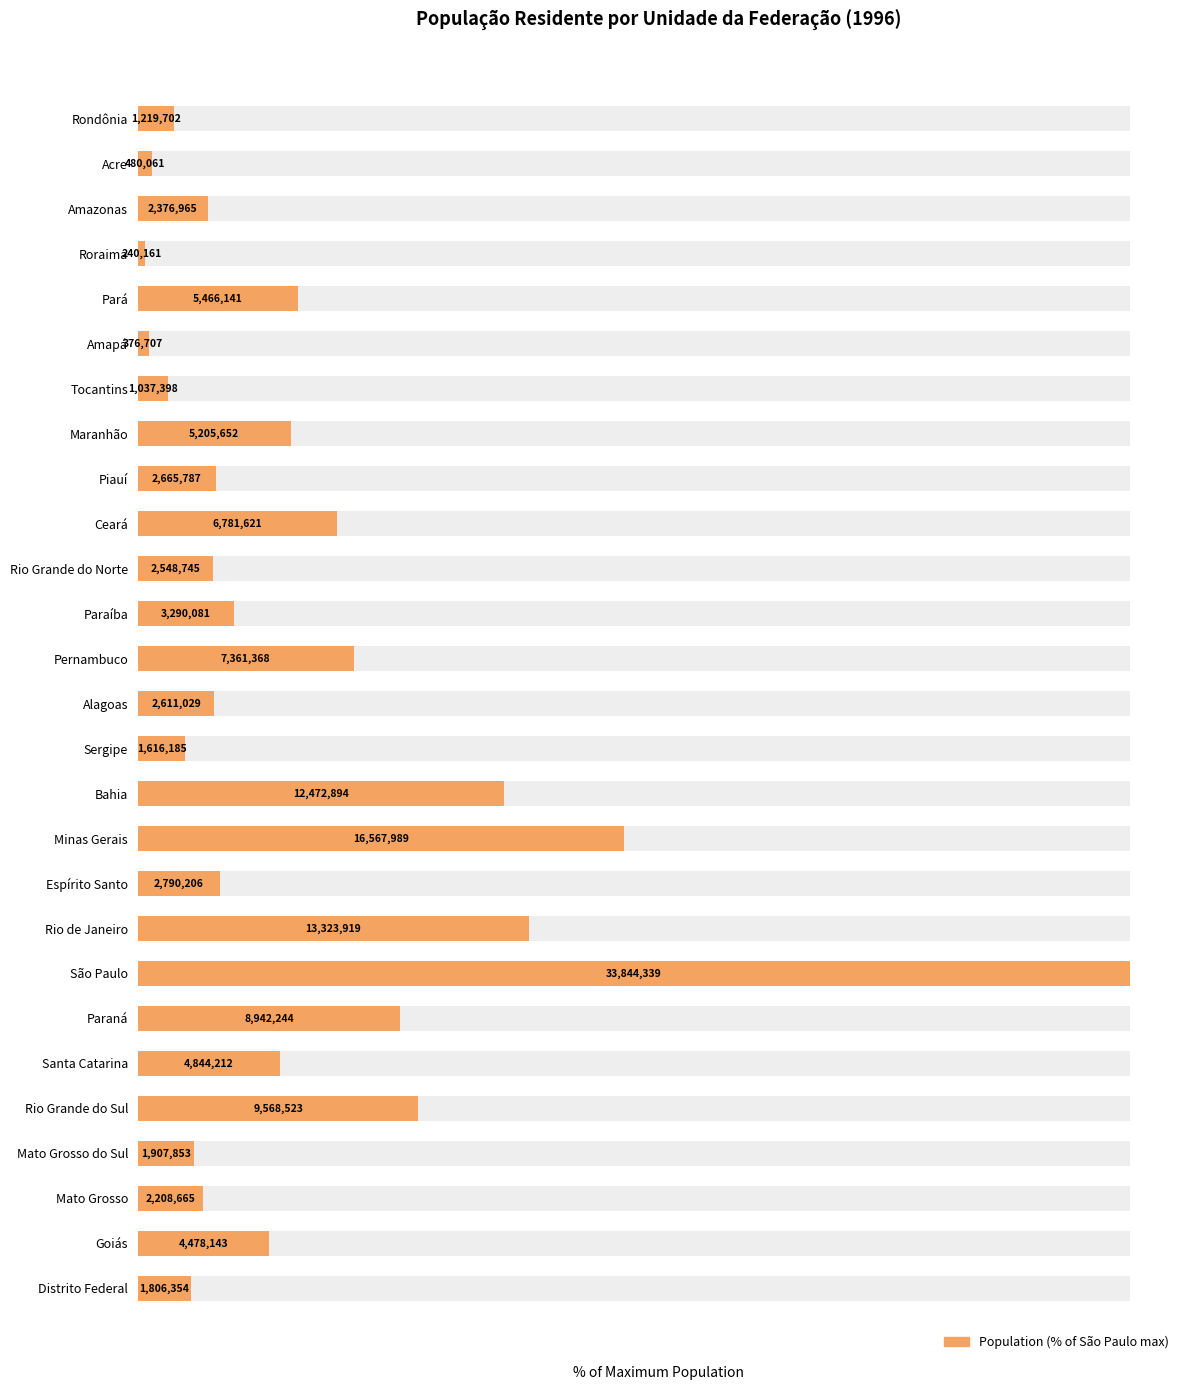

What is the smallest value displayed?

0.7